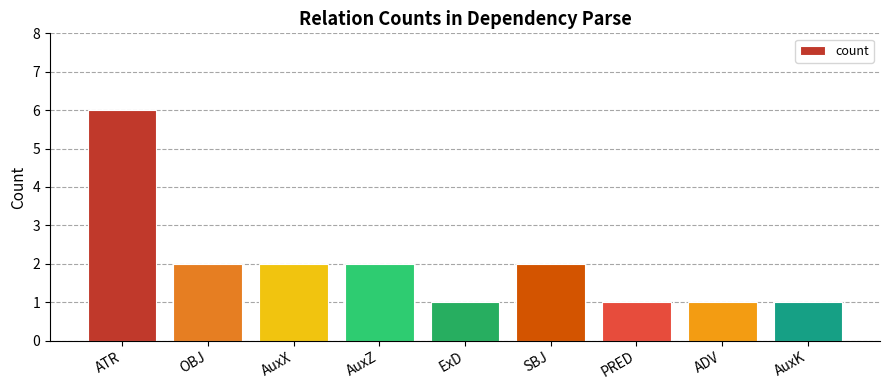

How many data points are less than 2?

4